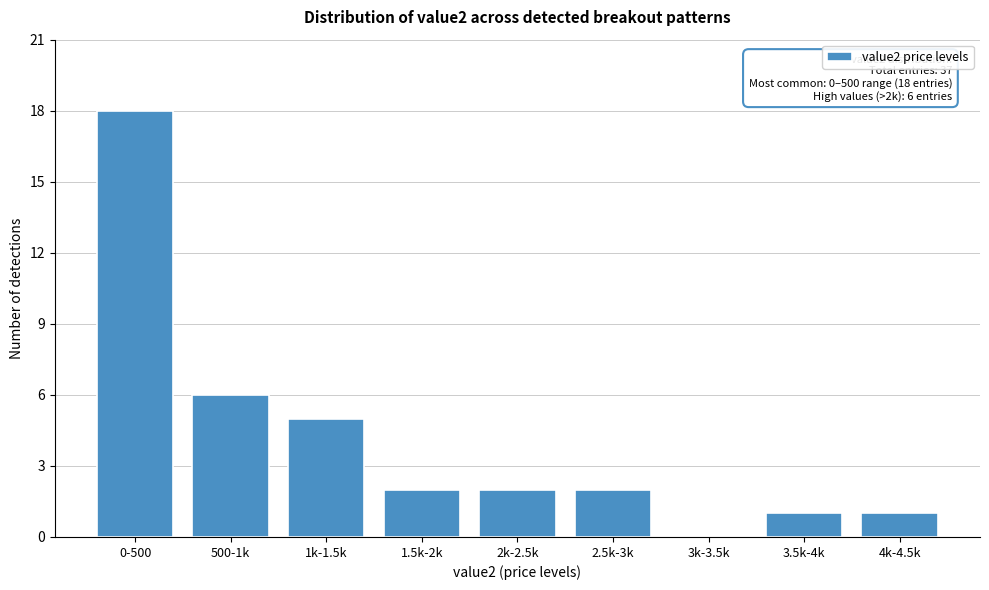

Reading left to right, what are all the values shown in this chart?

0-500=18	500-1k=6	1k-1.5k=5	1.5k-2k=2	2k-2.5k=2	2.5k-3k=2	3k-3.5k=0	3.5k-4k=1	4k-4.5k=1